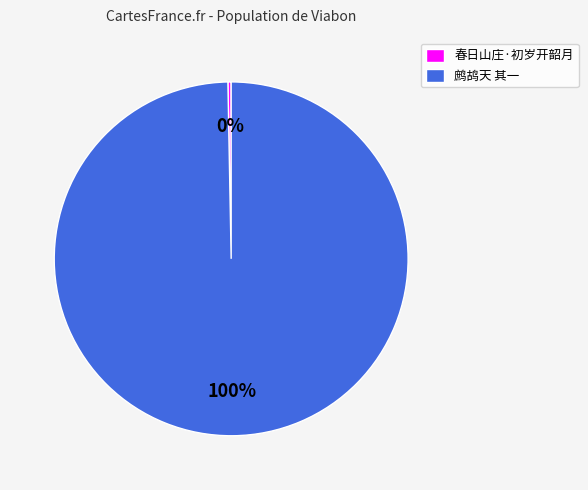

To the nearest percent, what is the combined percentage of 春日山庄·初岁开韶月 and 鹧鸪天 其一?

100%